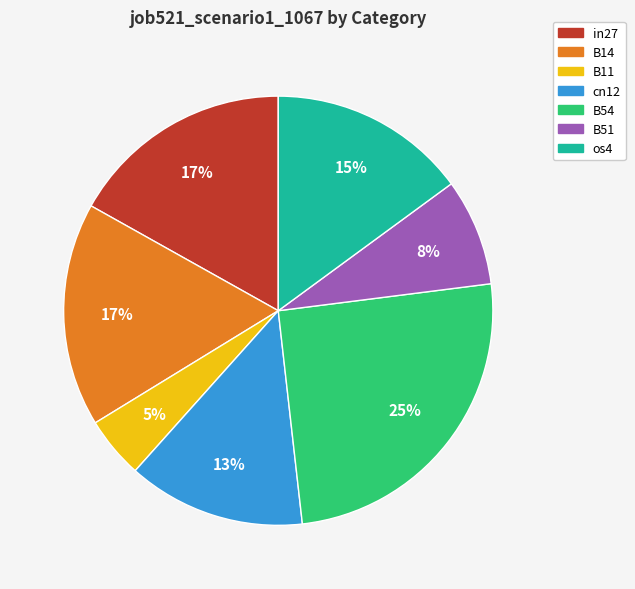

To the nearest percent, what percentage of the pie is B51?

8%